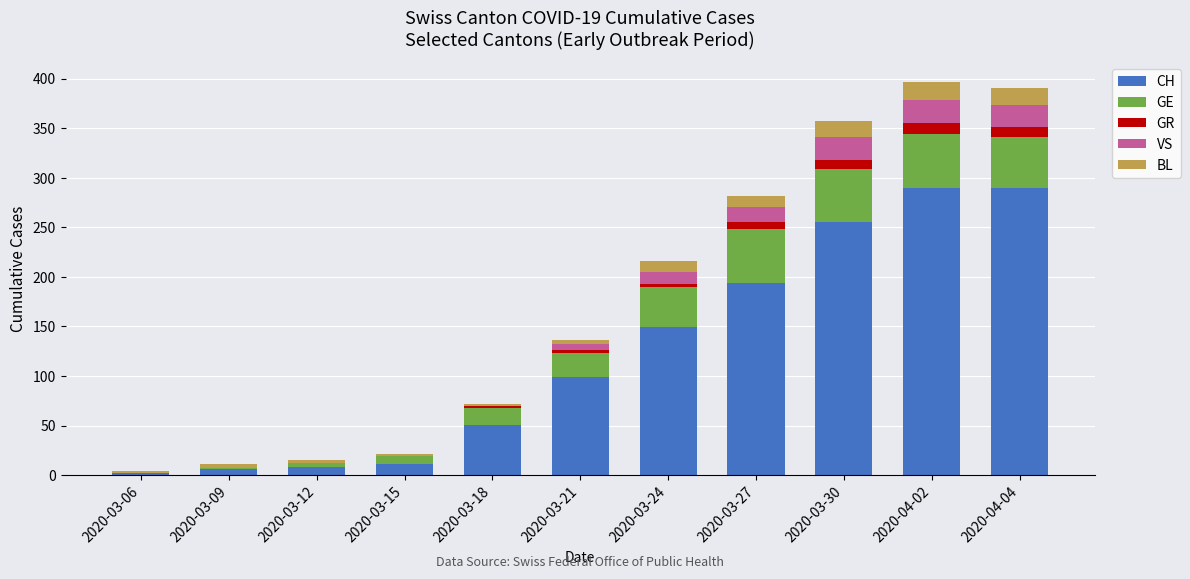

What is the highest value of the CH series?

290